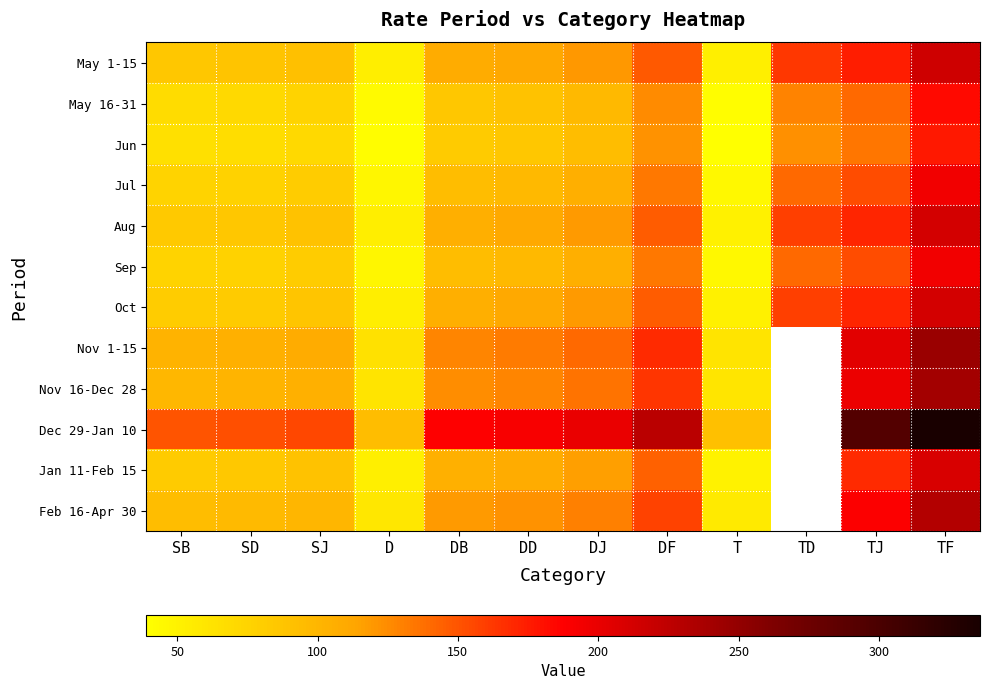

Which label corresponds to the largest value in the chart?

TF